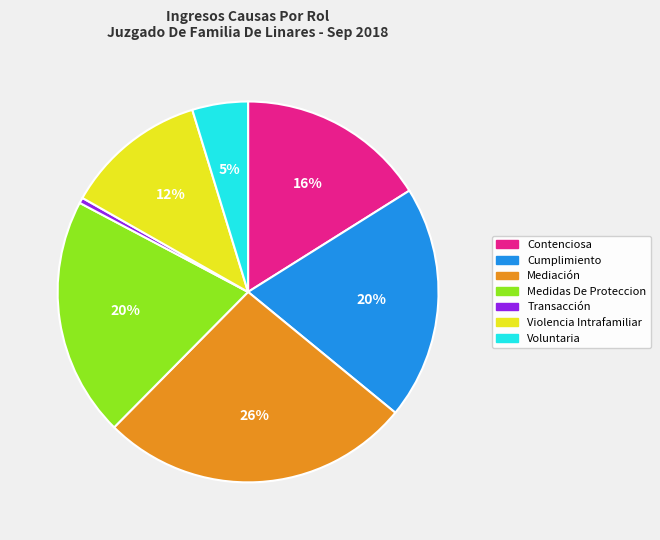

The Mediación slice represents 26% of the pie. True or false?

True